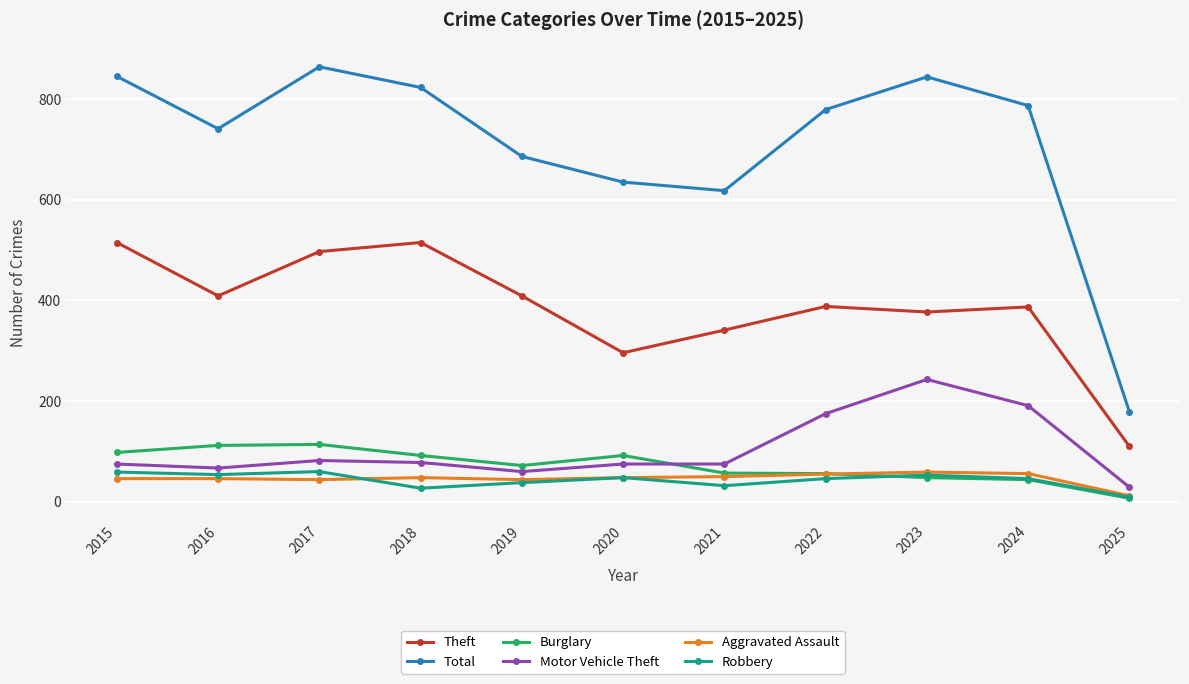

What is the greatest value displayed?

864